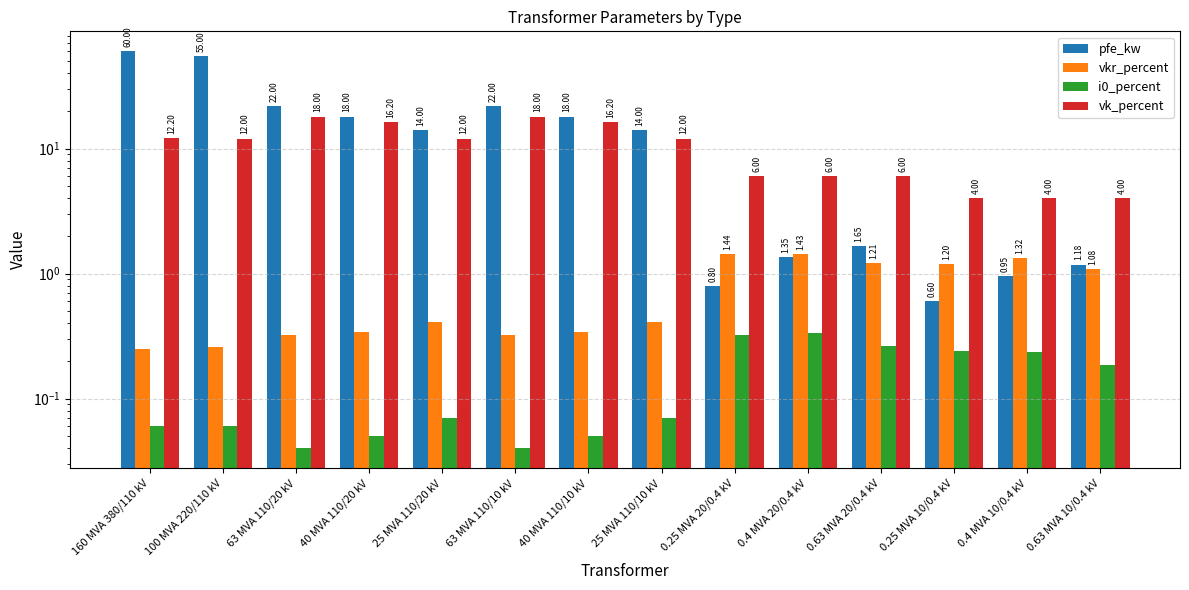

What is the sum of all pfe_kw values?

229.5